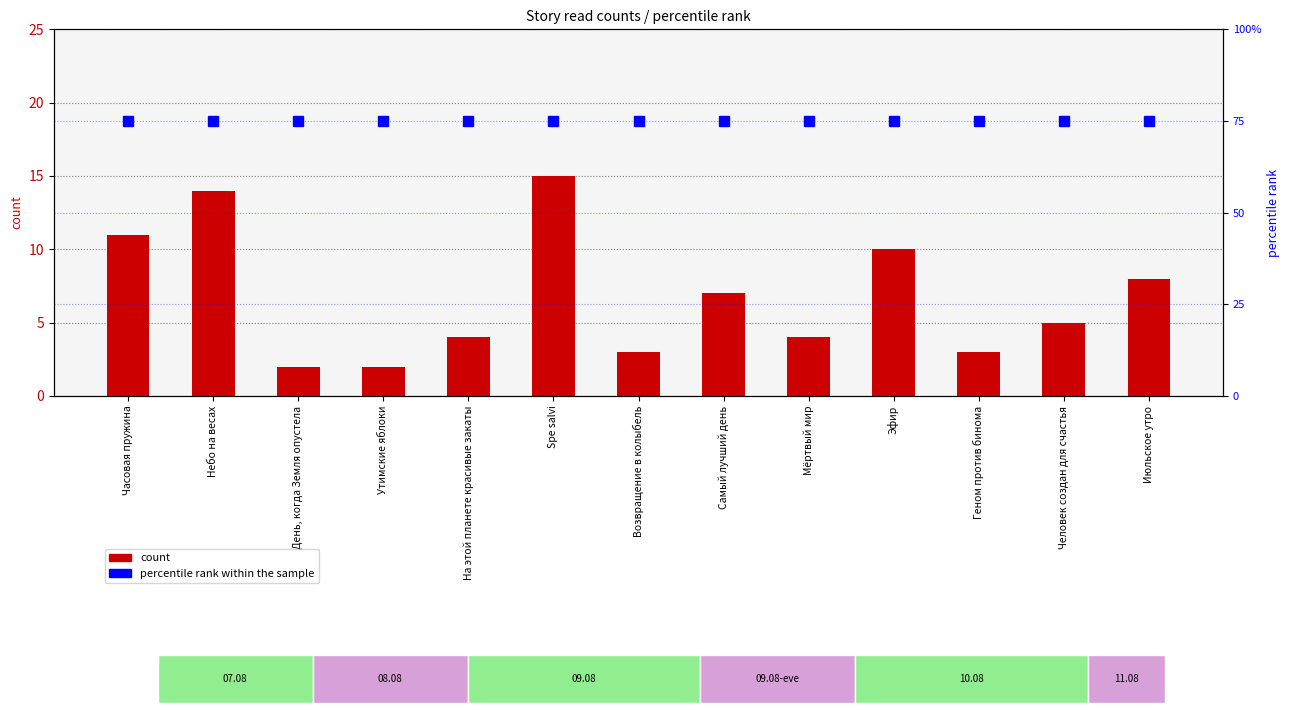

True or false: count has a value of 3 at Самый лучший день.

False